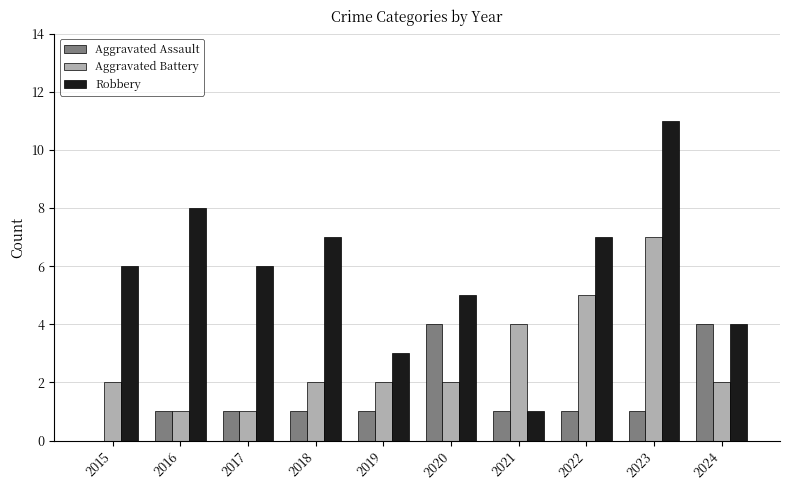

Which series changed the most between 2016 and 2017?

Robbery